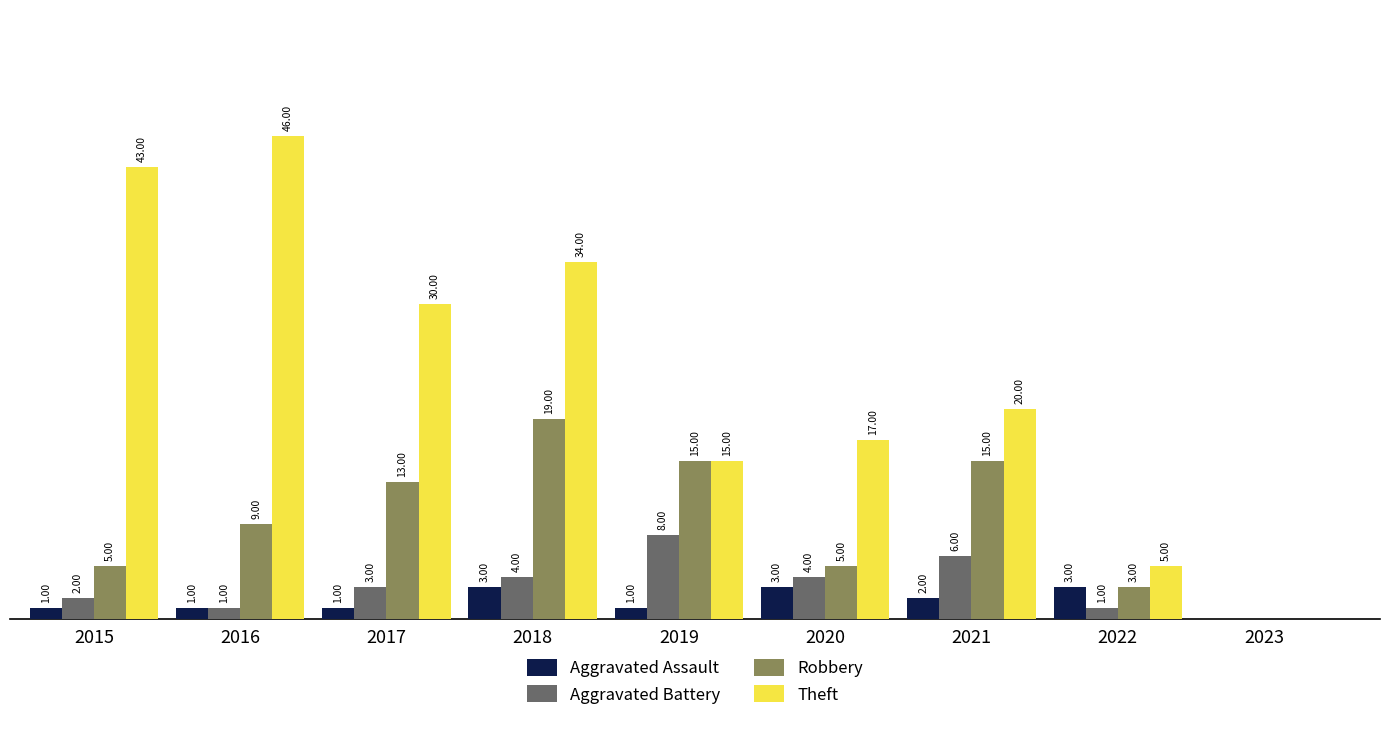

Is the value of Robbery at 2020 greater than the value of Aggravated Battery at 2023?

Yes